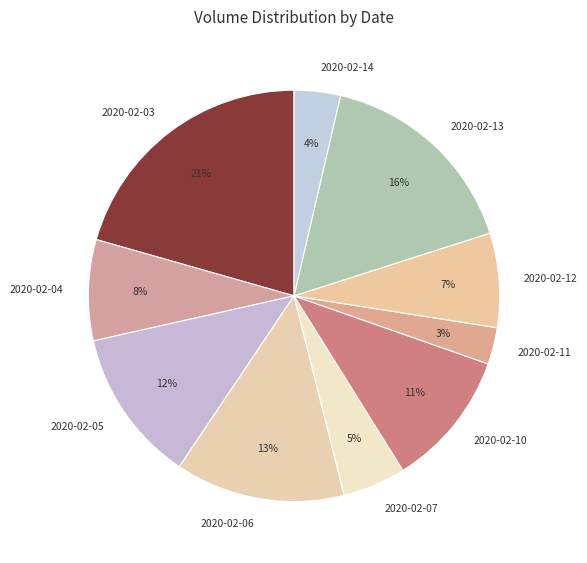

Is the sum of 2020-02-04 and 2020-02-14 greater than half?

No